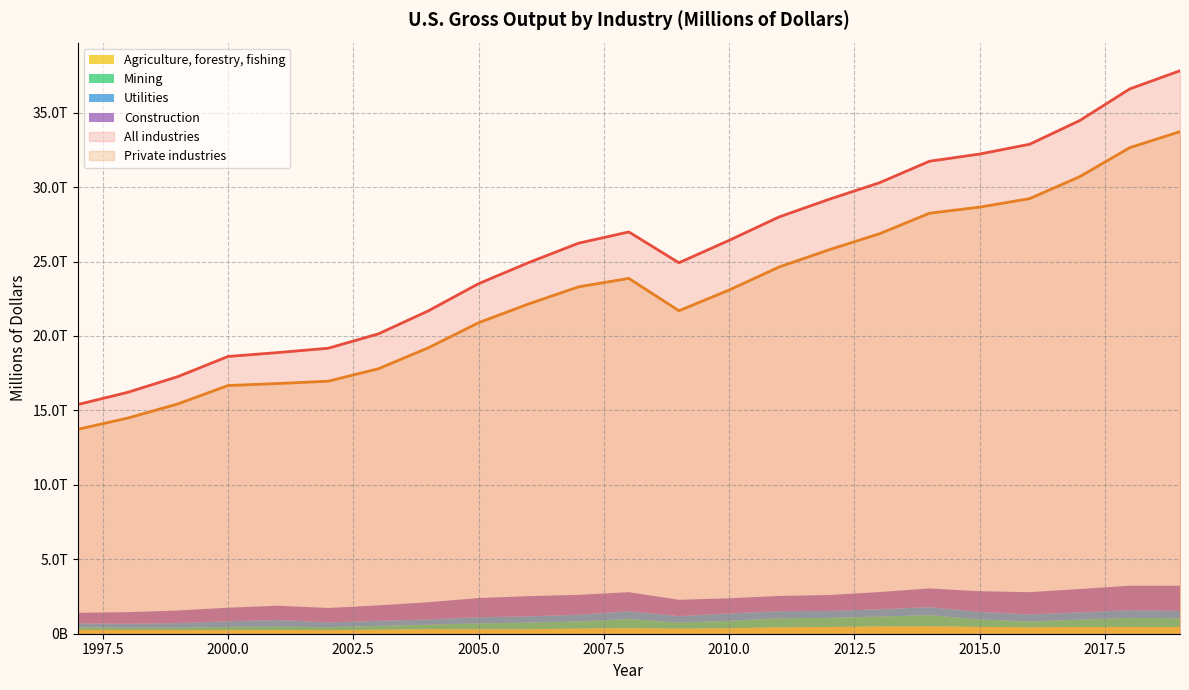

Which category has the lowest value across all series?

1998